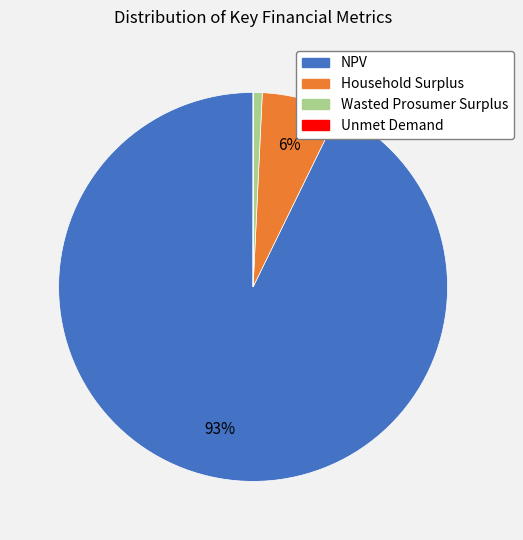

What is the largest slice in the pie chart?

NPV